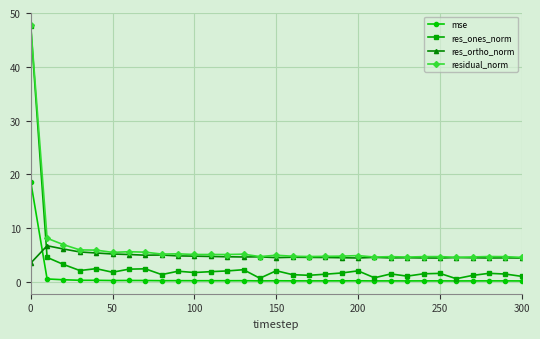

Which series has the largest total across all categories?

residual_norm